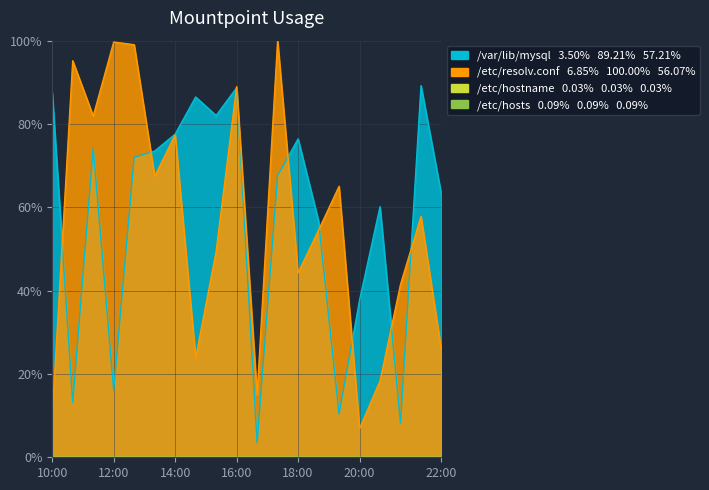

How many times do /etc/resolv.conf and /var/lib/mysql cross each other?

8